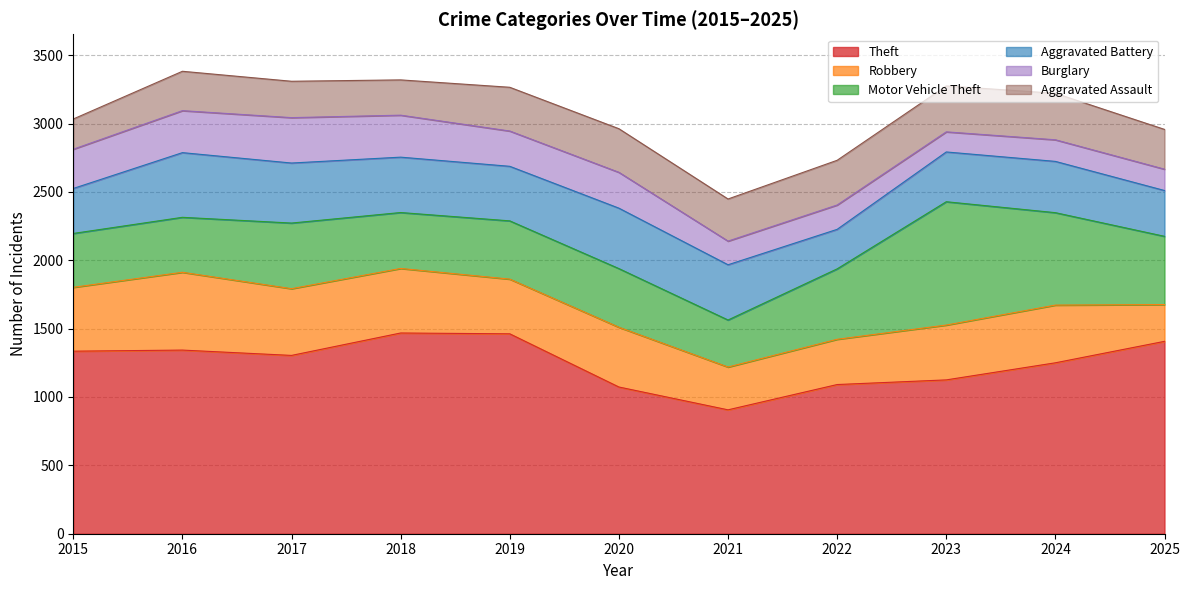

Which series has the largest total across all categories?

Theft